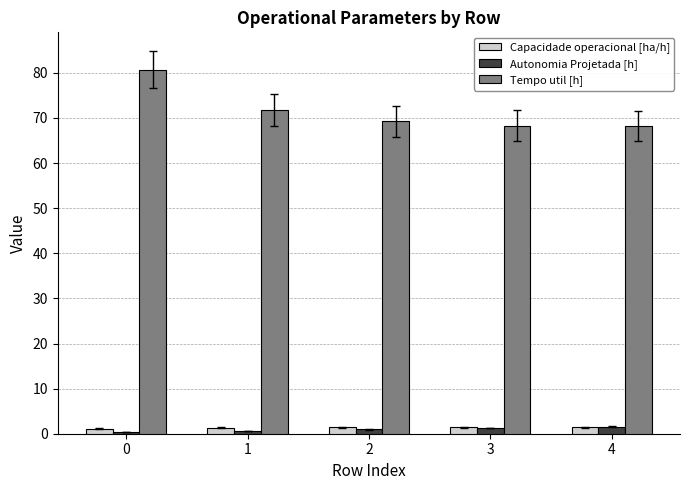

Which series has the largest range (max minus min)?

Tempo util [h]